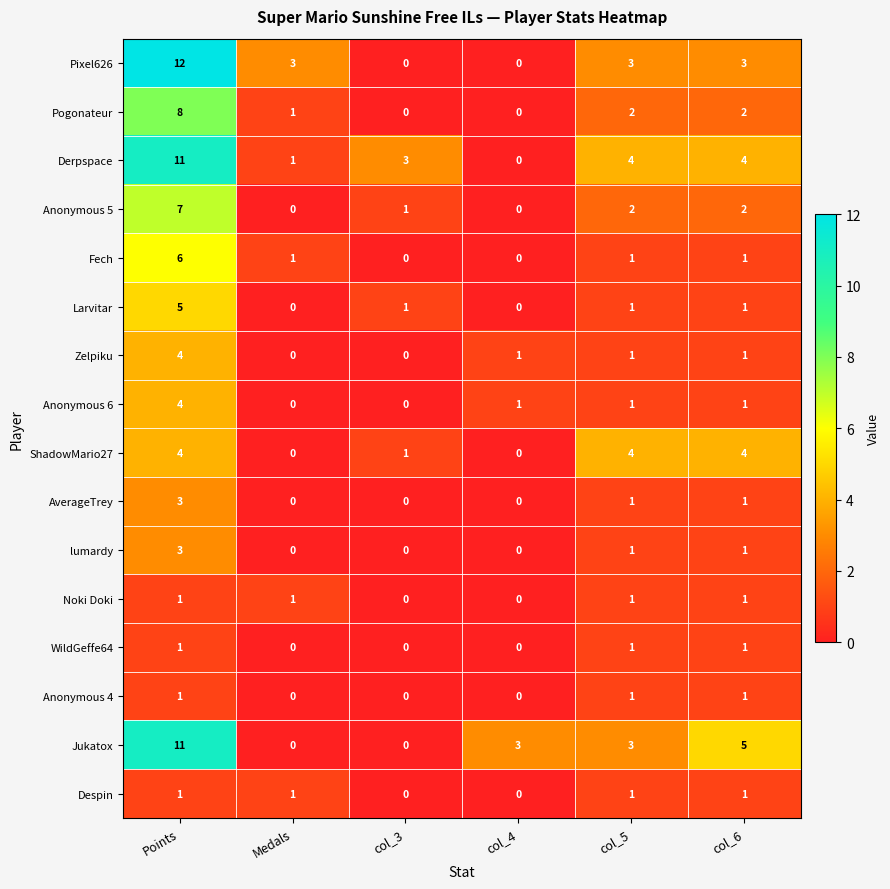

At which label does Anonymous 5 first exceed 2?

Points